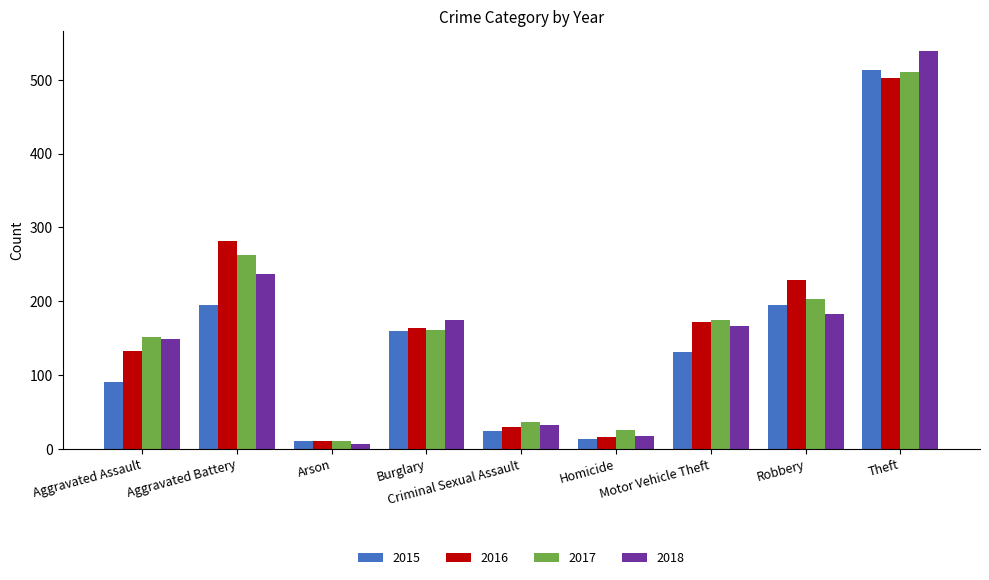

What is the difference between the maximum and minimum values in the 2015 series?

502